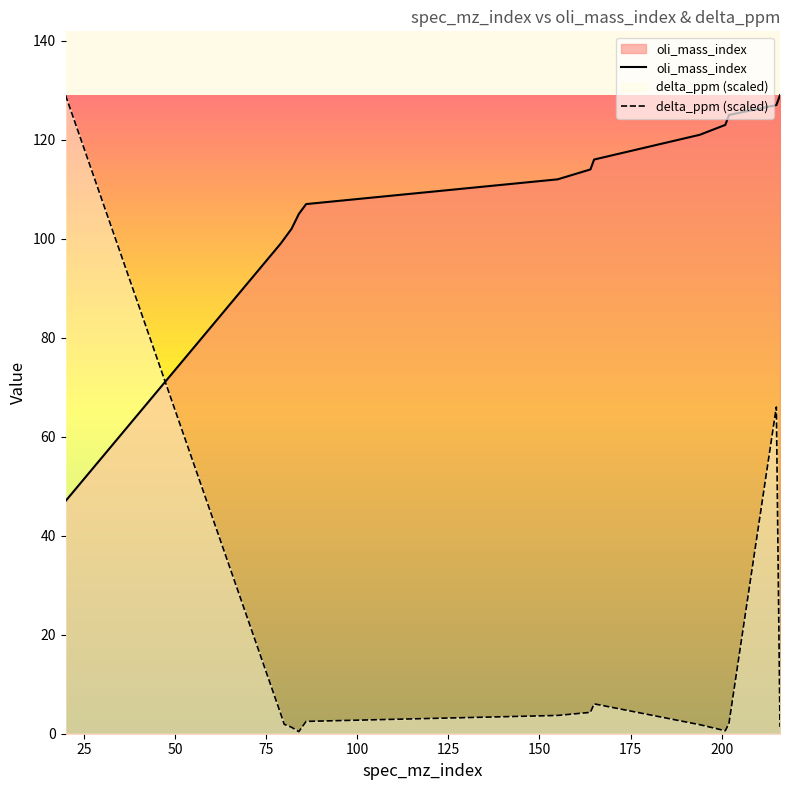

Reading right to left, extract all data points from this chart.

oli_mass_index: 216=129.0	215=127.0	202=125.0	201=123.0	194=121.0	165=116.0	164=114.0	155=112.0	86=107.0	84=105.0	82=102.0	80=100.0	79=99.0	20=47.0
delta_ppm: 216=1.4	215=66.0	202=2.1	201=0.6	194=1.8	165=6.0	164=4.3	155=3.7	86=2.5	84=0.4	82=1.3	80=1.9	79=4.1	20=129.0